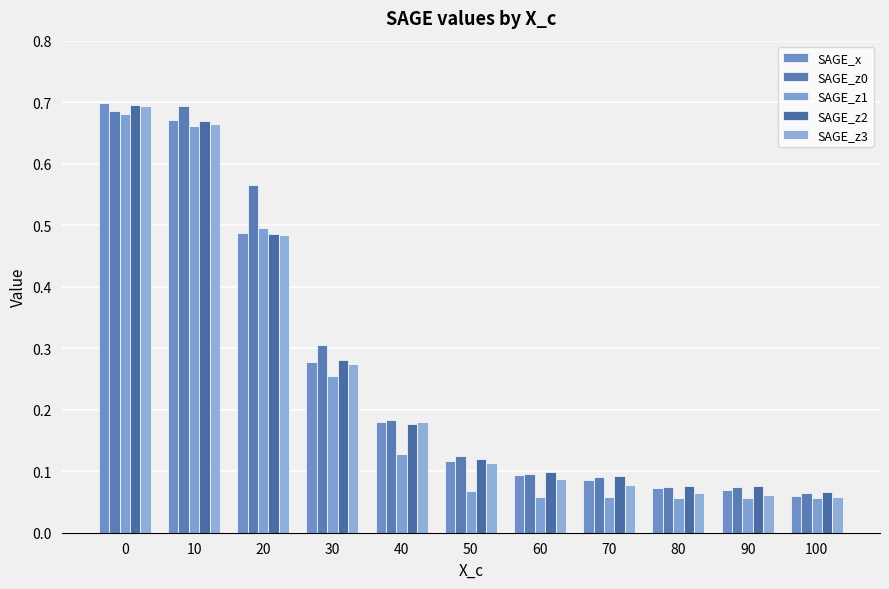

Between 40 and 90, which series saw the biggest shift?

SAGE_z3